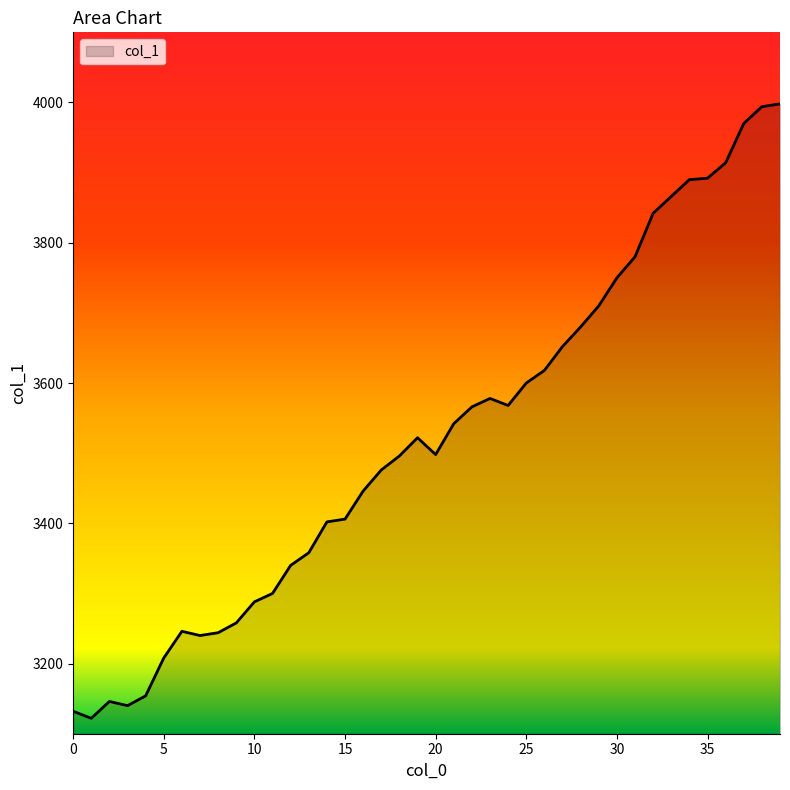

What is the difference between the maximum and minimum values?

876